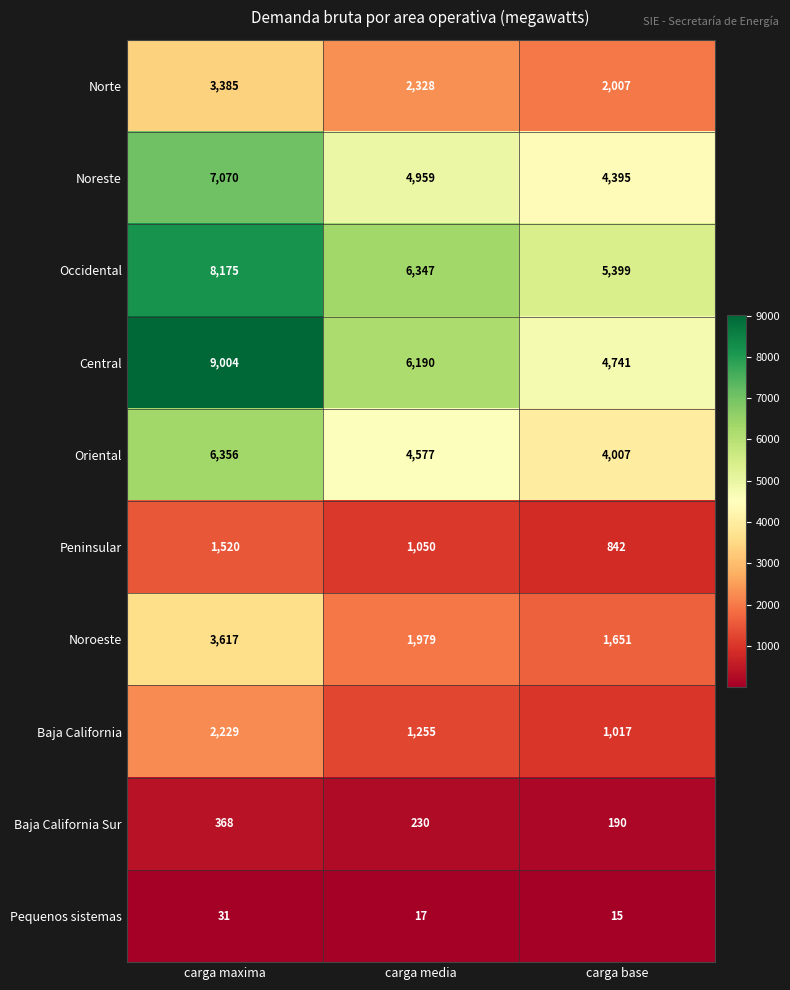

At carga media, list the series in order from largest to smallest.

Occidental, Central, Noreste, Oriental, Norte, Noroeste, Baja California, Peninsular, Baja California Sur, Pequenos sistemas